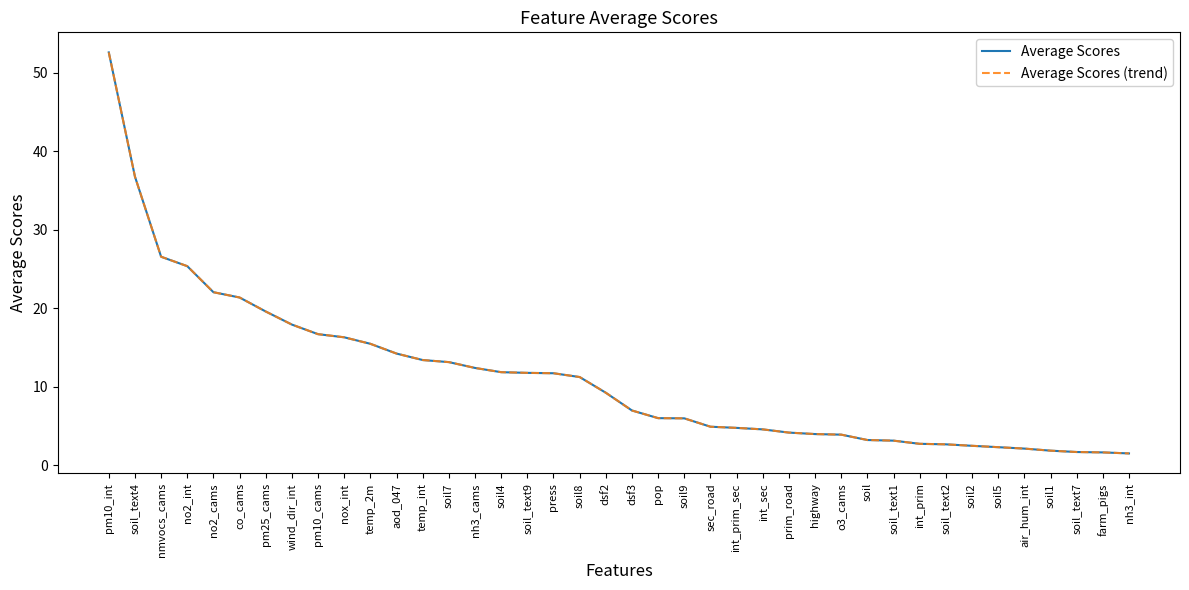

Rank the series at pop from lowest to highest value.

Average Scores, Average Scores (trend)